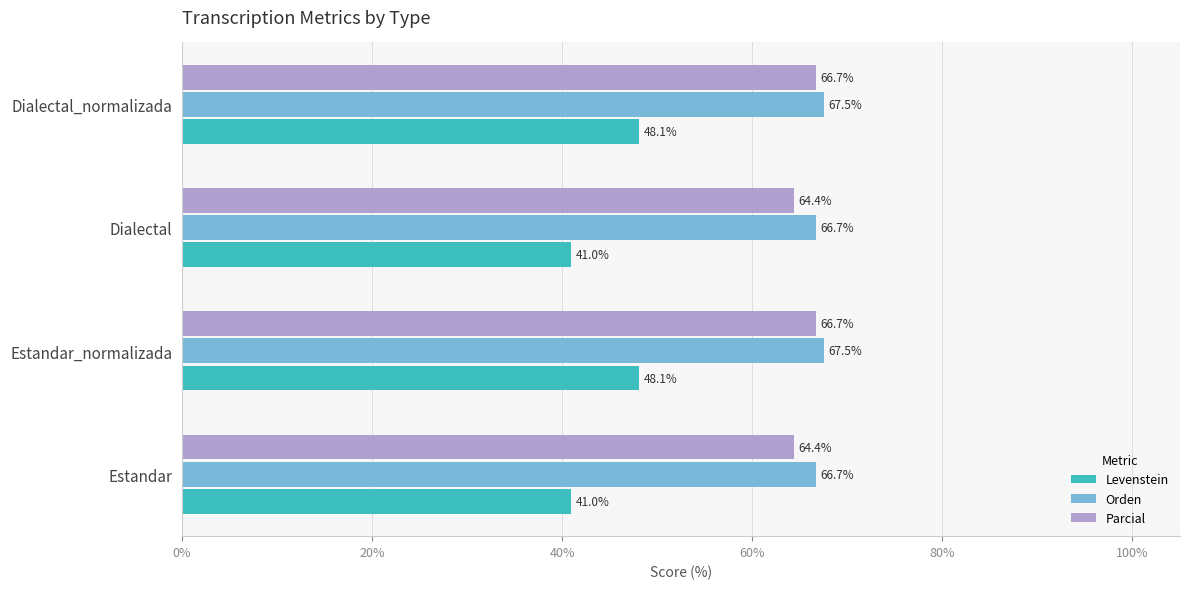

How many Parcial values are between 64 and 66?

2